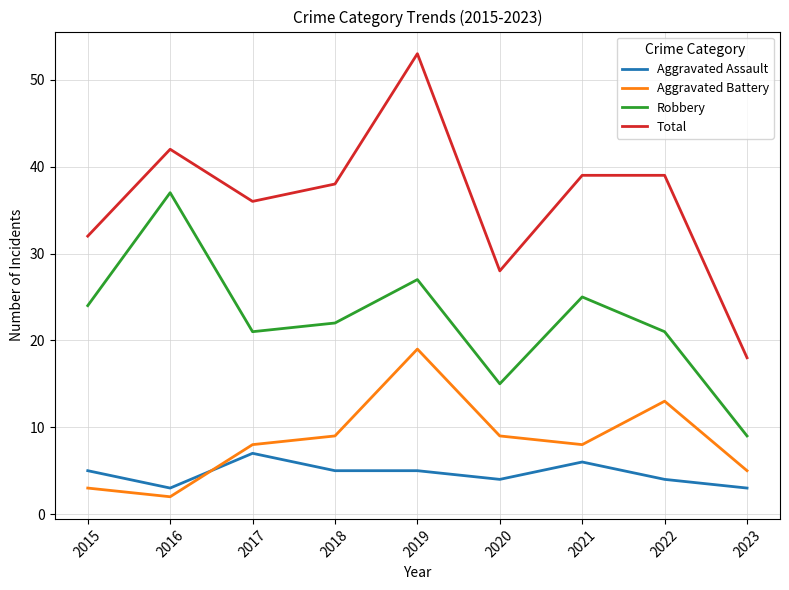

What is the difference between the maximum and minimum values in the Total series?

35